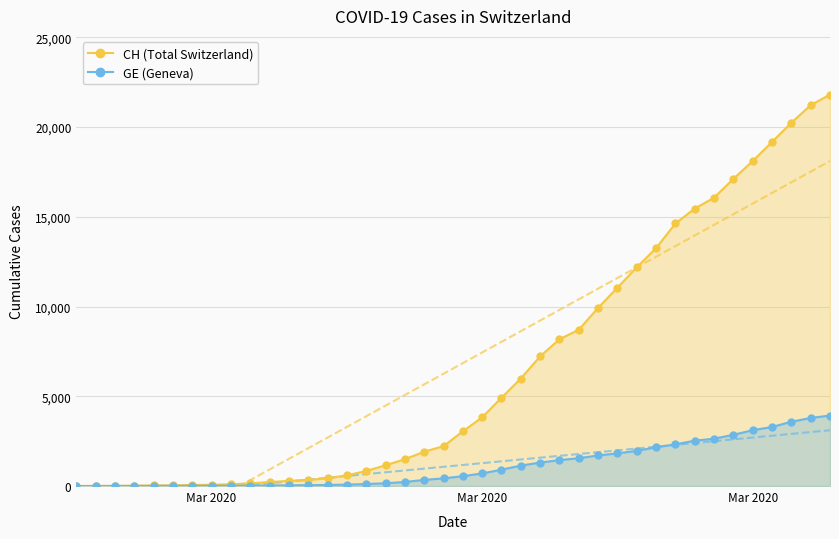

Where does the GE (Geneva) series first go above 549?

Mar 2020